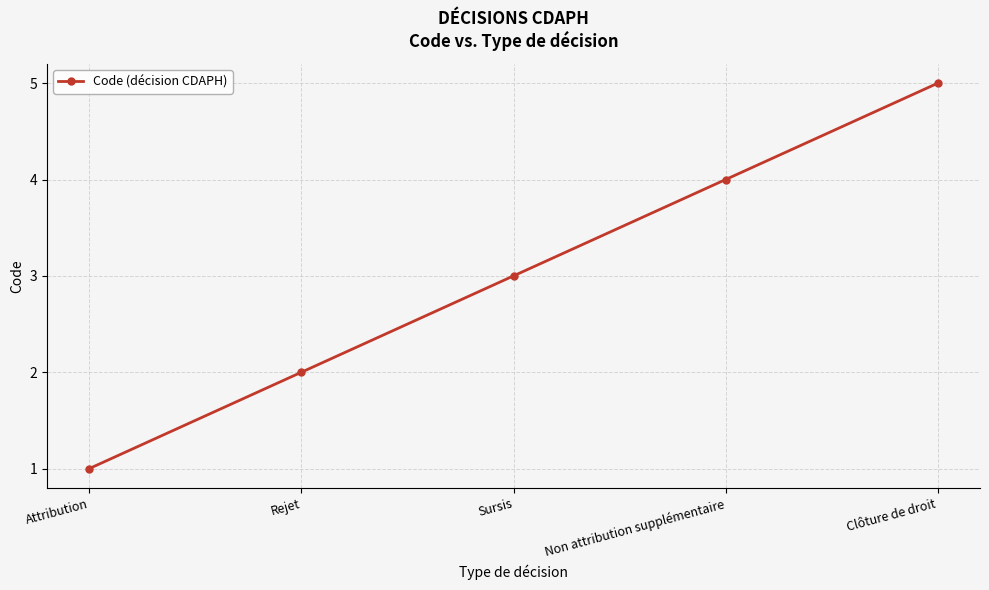

How many values are below 3?

2